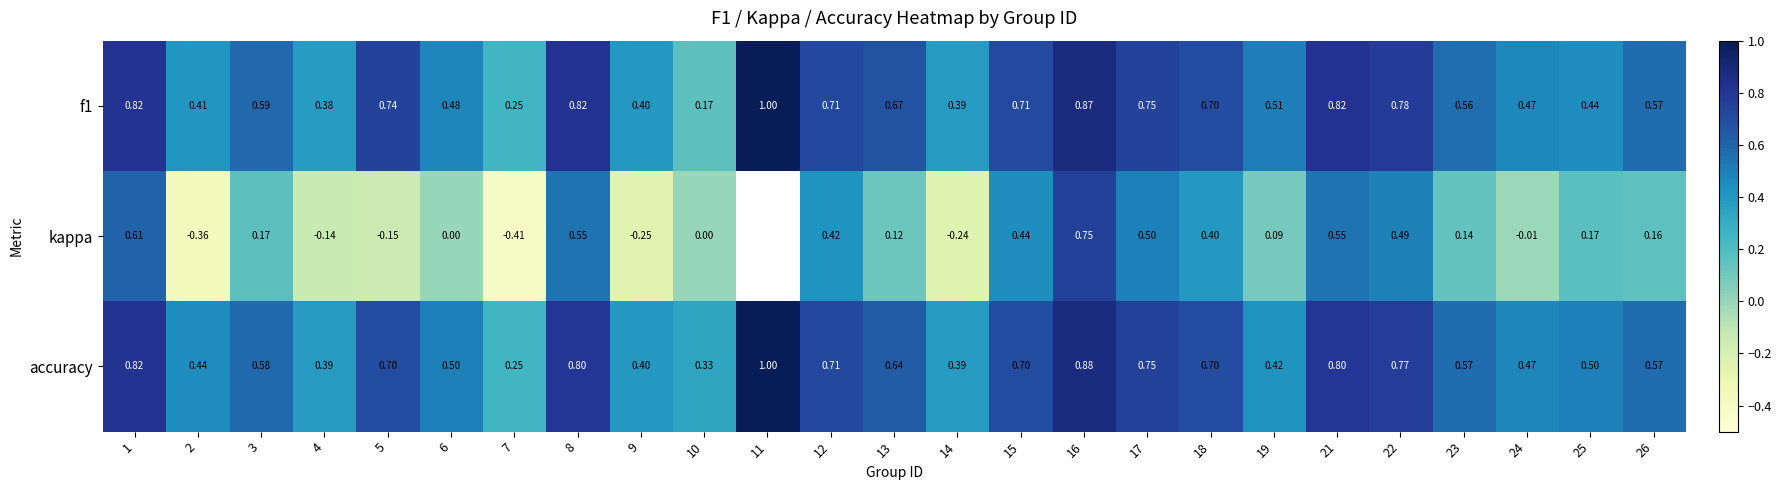

Between 1 and 18, which series saw the biggest shift?

kappa